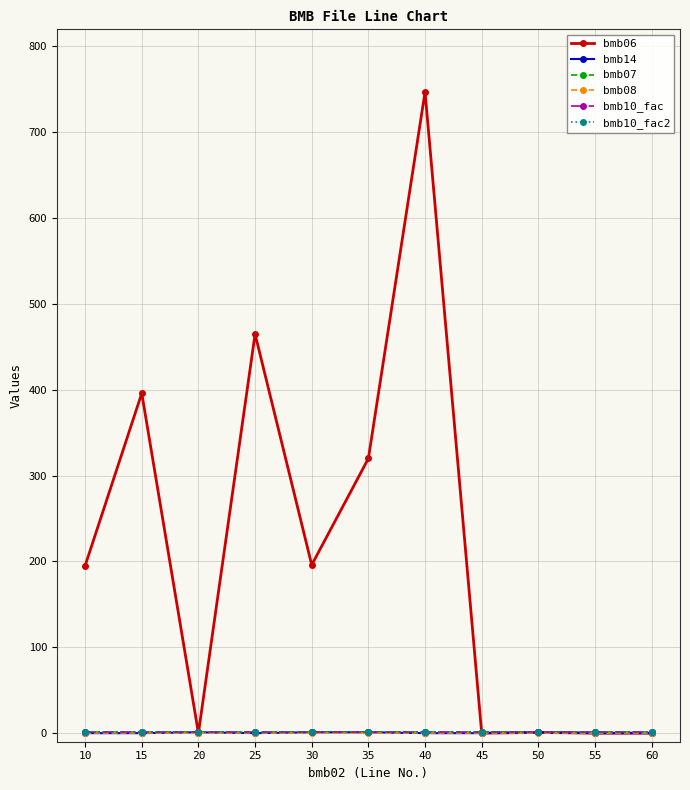

Is this an area chart (filled region under the line)?

No